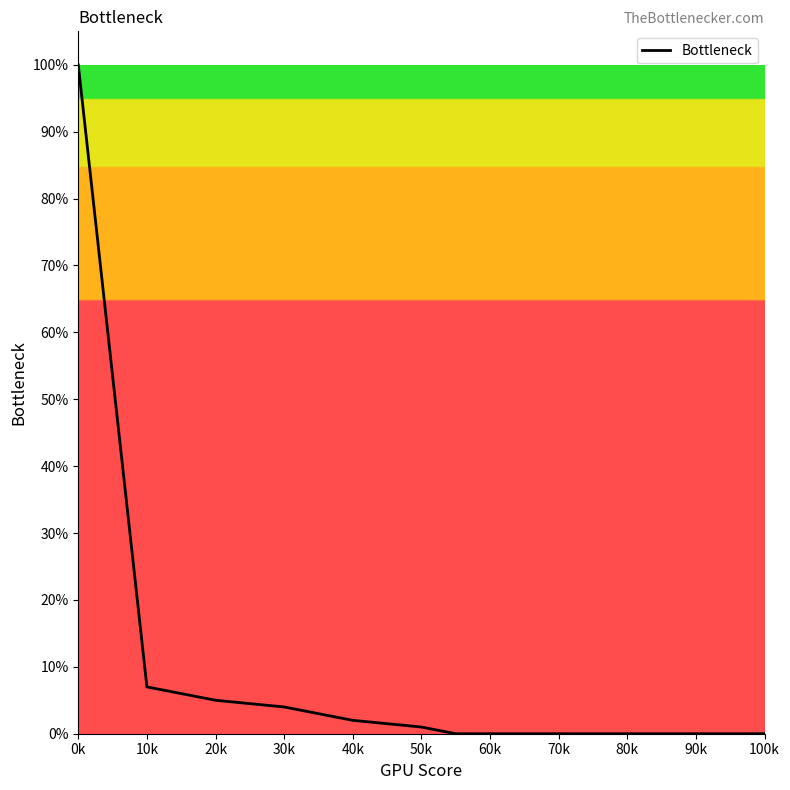

Does the chart display data point markers on the line(s)?

No